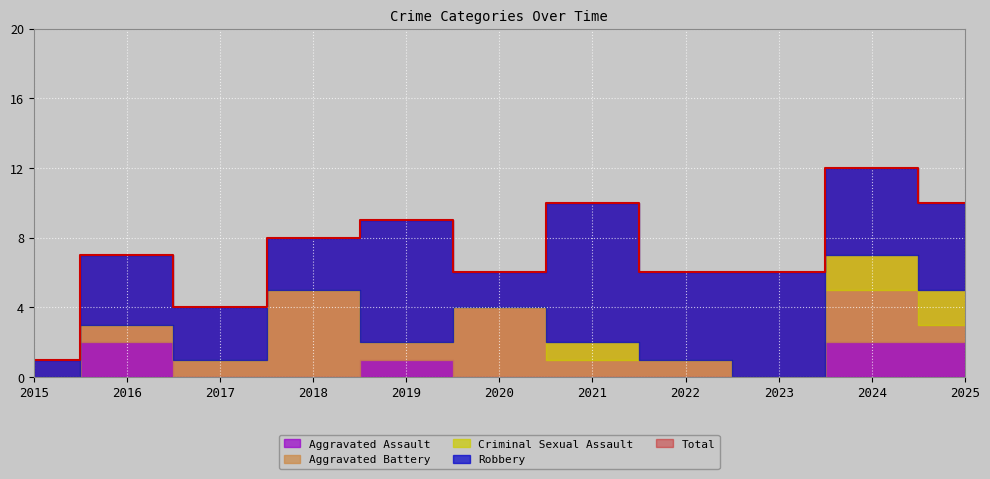

Reading right to left, what are all the values shown in this chart?

Aggravated Assault: 2	2	0	0	0	0	1	0	0	2	0
Aggravated Battery: 1	3	0	1	1	4	1	5	1	1	0
Criminal Sexual Assault: 2	2	0	0	1	0	0	0	0	0	0
Robbery: 5	5	6	5	8	2	7	3	3	4	1
Total: 10	12	6	6	10	6	9	8	4	7	1